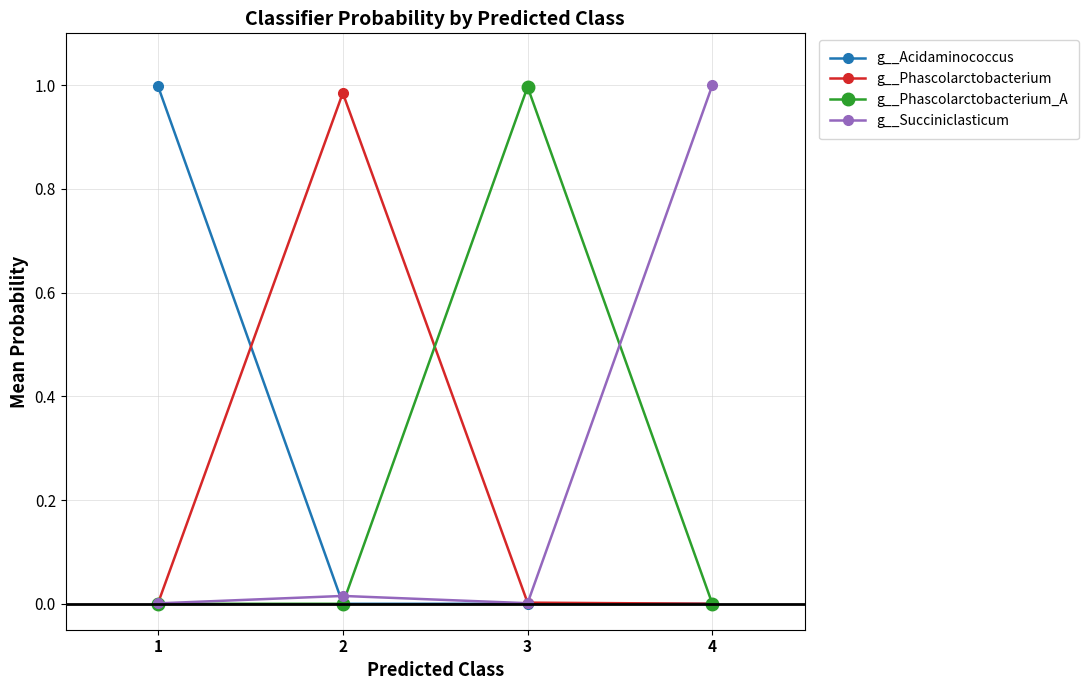

How many distinct data groups are displayed?

4